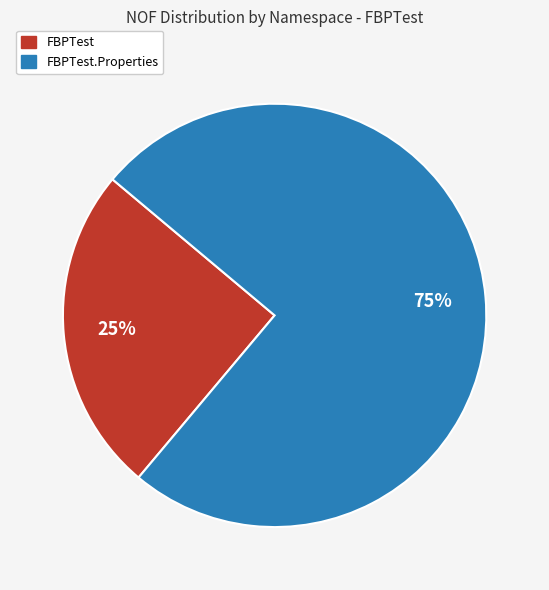

To the nearest percent, what is the average slice percentage?

50%